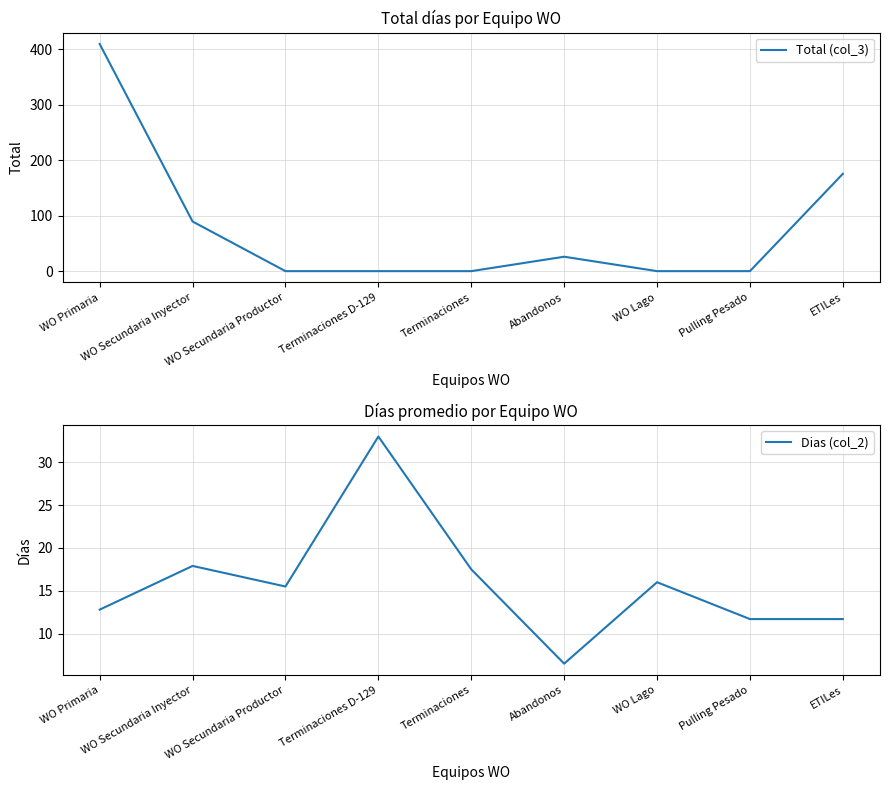

What is the sum of all Total (col_3) values?

700.6